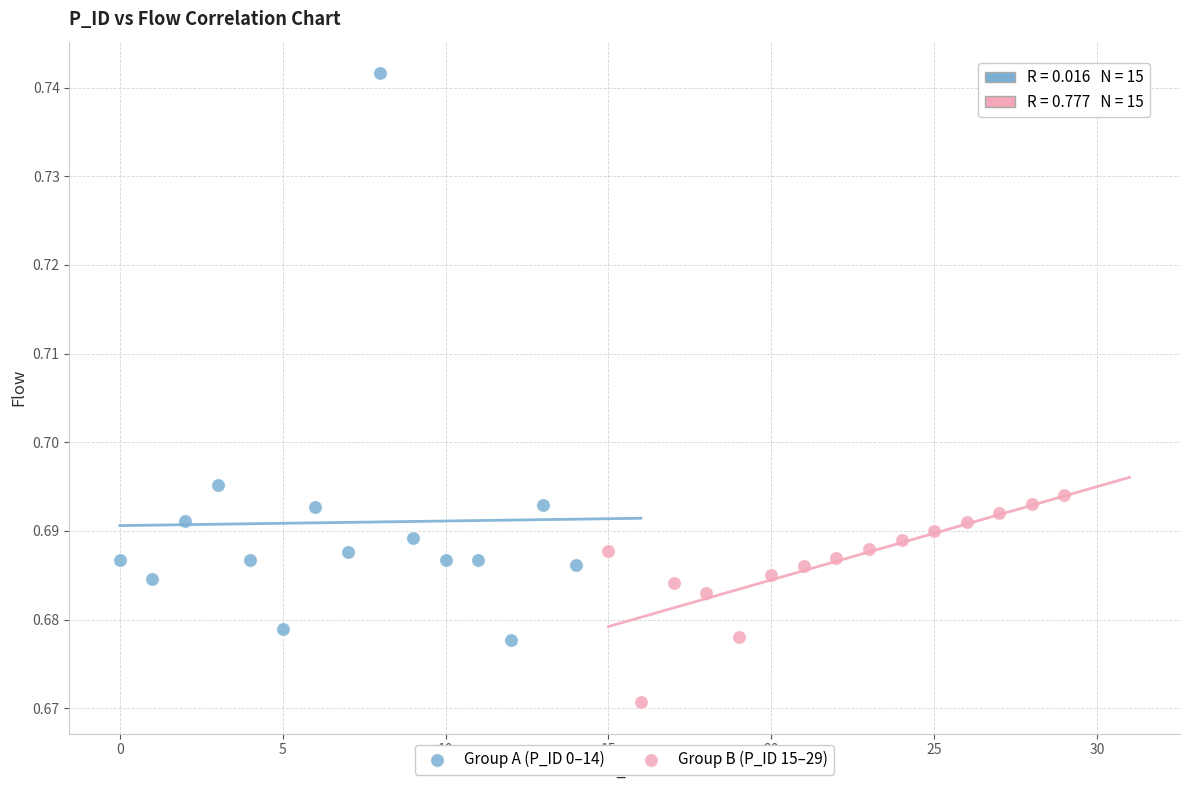

Which series reaches the maximum Y coordinate?

Group A (P_ID 0–14)